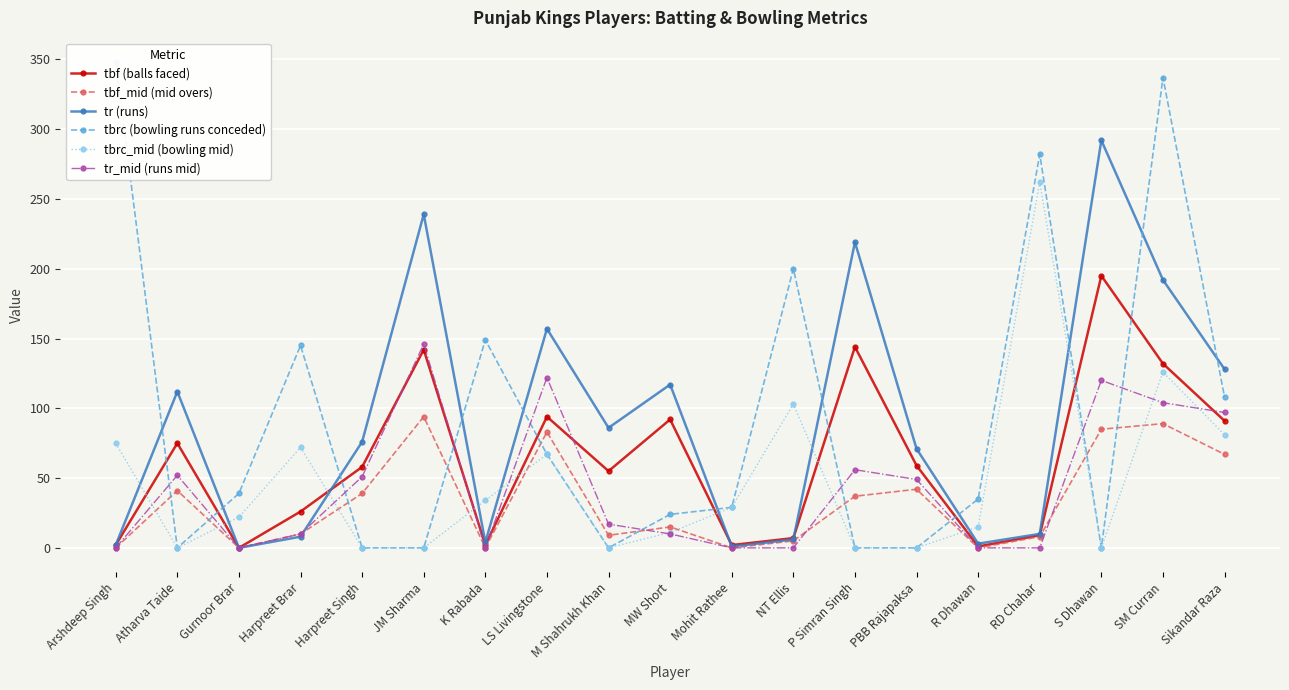

Reading left to right, list all the values displayed in this chart.

tbf (balls faced): Arshdeep Singh=2	Atharva Taide=75	Gurnoor Brar=0	Harpreet Brar=26	Harpreet Singh=58	JM Sharma=142	K Rabada=2	LS Livingstone=94	M Shahrukh Khan=55	MW Short=92	Mohit Rathee=2	NT Ellis=7	P Simran Singh=144	PBB Rajapaksa=59	R Dhawan=1	RD Chahar=9	S Dhawan=195	SM Curran=132	Sikandar Raza=91
tbf_mid (mid overs): Arshdeep Singh=0	Atharva Taide=41	Gurnoor Brar=0	Harpreet Brar=10	Harpreet Singh=39	JM Sharma=94	K Rabada=0	LS Livingstone=83	M Shahrukh Khan=9	MW Short=15	Mohit Rathee=0	NT Ellis=5	P Simran Singh=37	PBB Rajapaksa=42	R Dhawan=0	RD Chahar=8	S Dhawan=85	SM Curran=89	Sikandar Raza=67
tr (runs): Arshdeep Singh=2	Atharva Taide=112	Gurnoor Brar=0	Harpreet Brar=8	Harpreet Singh=76	JM Sharma=239	K Rabada=4	LS Livingstone=157	M Shahrukh Khan=86	MW Short=117	Mohit Rathee=1	NT Ellis=6	P Simran Singh=219	PBB Rajapaksa=71	R Dhawan=3	RD Chahar=10	S Dhawan=292	SM Curran=192	Sikandar Raza=128
tbrc (bowling runs conceded): Arshdeep Singh=348	Atharva Taide=0	Gurnoor Brar=39	Harpreet Brar=145	Harpreet Singh=0	JM Sharma=0	K Rabada=149	LS Livingstone=67	M Shahrukh Khan=0	MW Short=24	Mohit Rathee=29	NT Ellis=200	P Simran Singh=0	PBB Rajapaksa=0	R Dhawan=35	RD Chahar=282	S Dhawan=0	SM Curran=337	Sikandar Raza=108
tbrc_mid (bowling mid): Arshdeep Singh=75	Atharva Taide=0	Gurnoor Brar=22	Harpreet Brar=72	Harpreet Singh=0	JM Sharma=0	K Rabada=34	LS Livingstone=67	M Shahrukh Khan=0	MW Short=11	Mohit Rathee=29	NT Ellis=103	P Simran Singh=0	PBB Rajapaksa=0	R Dhawan=15	RD Chahar=262	S Dhawan=0	SM Curran=126	Sikandar Raza=81
tr_mid (runs mid): Arshdeep Singh=0	Atharva Taide=52	Gurnoor Brar=0	Harpreet Brar=10	Harpreet Singh=51	JM Sharma=146	K Rabada=0	LS Livingstone=122	M Shahrukh Khan=17	MW Short=10	Mohit Rathee=0	NT Ellis=0	P Simran Singh=56	PBB Rajapaksa=49	R Dhawan=0	RD Chahar=0	S Dhawan=120	SM Curran=104	Sikandar Raza=97